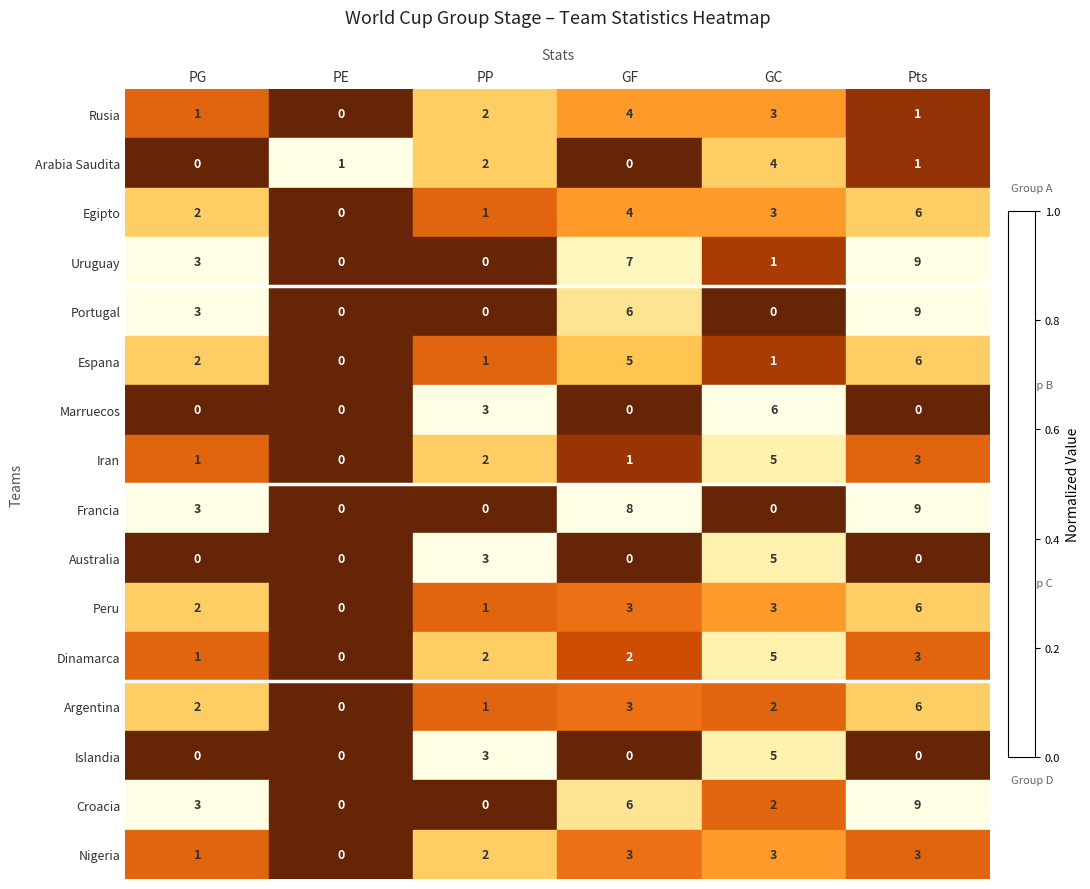

At which category is the sum across all series the highest?

Pts